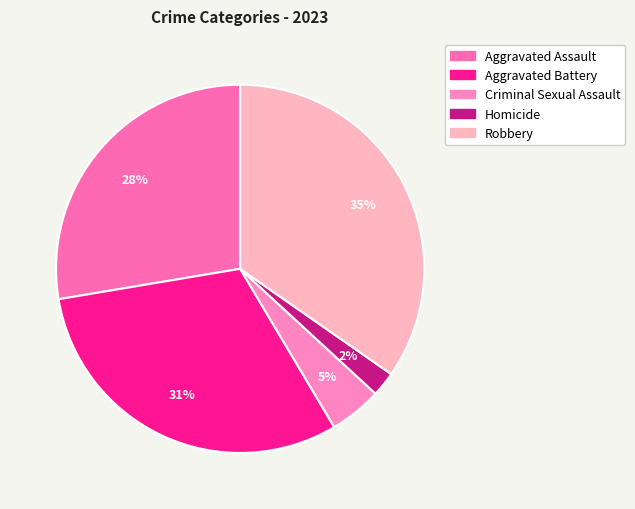

Combined, do Criminal Sexual Assault and Homicide account for over 50%?

No